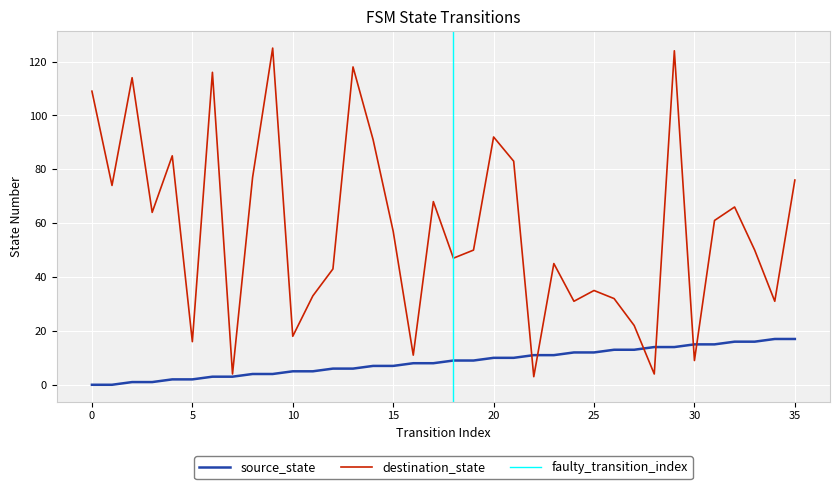

How many values in the destination_state series exceed 57?

17